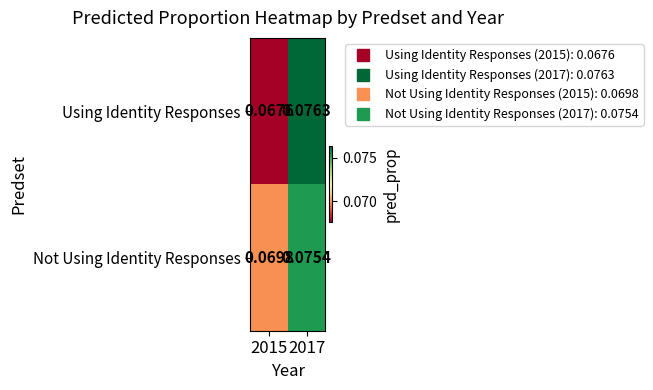

Which series has the widest spread of values?

Using Identity Responses